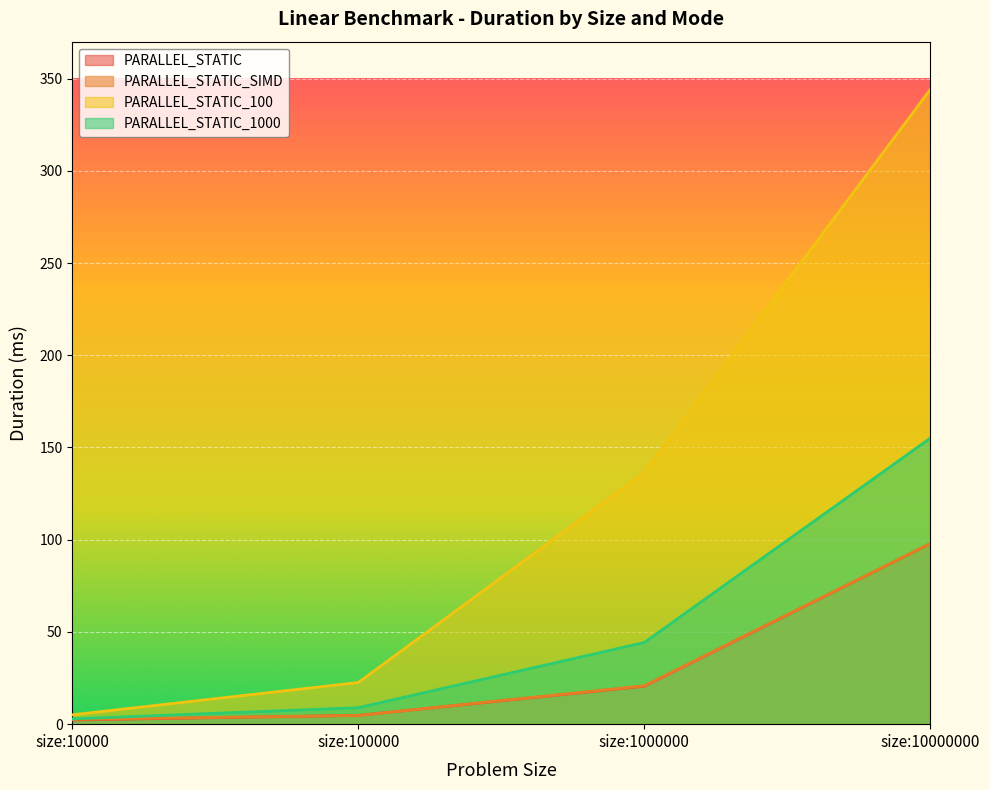

List the series in order of their peak value, lowest first.

PARALLEL_STATIC, PARALLEL_STATIC_SIMD, PARALLEL_STATIC_1000, PARALLEL_STATIC_100